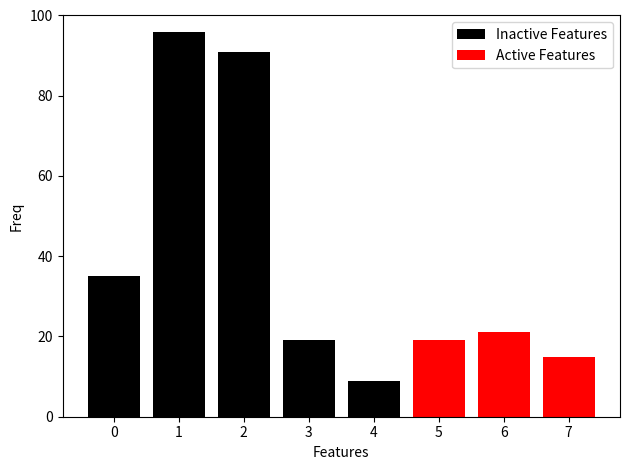

Reading left to right, list all the values displayed in this chart.

Active Features: 0	0	0	0	0	19	21	15
Inactive Features: 35	96	91	19	9	0	0	0